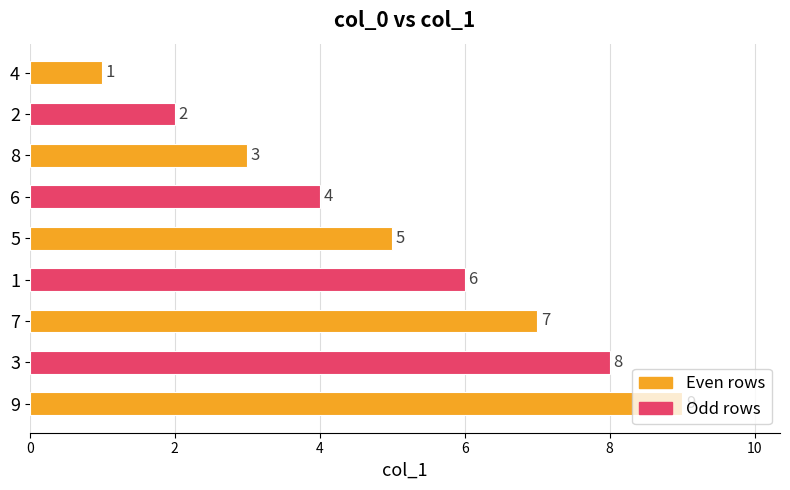

At which label is the value closest to 5?

5